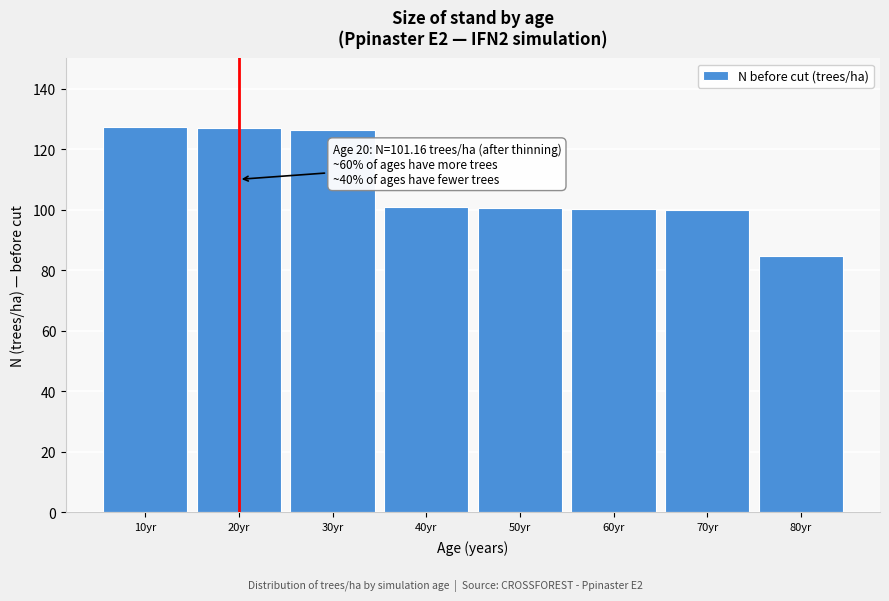

The value at 10yr is 127.3. True or false?

True